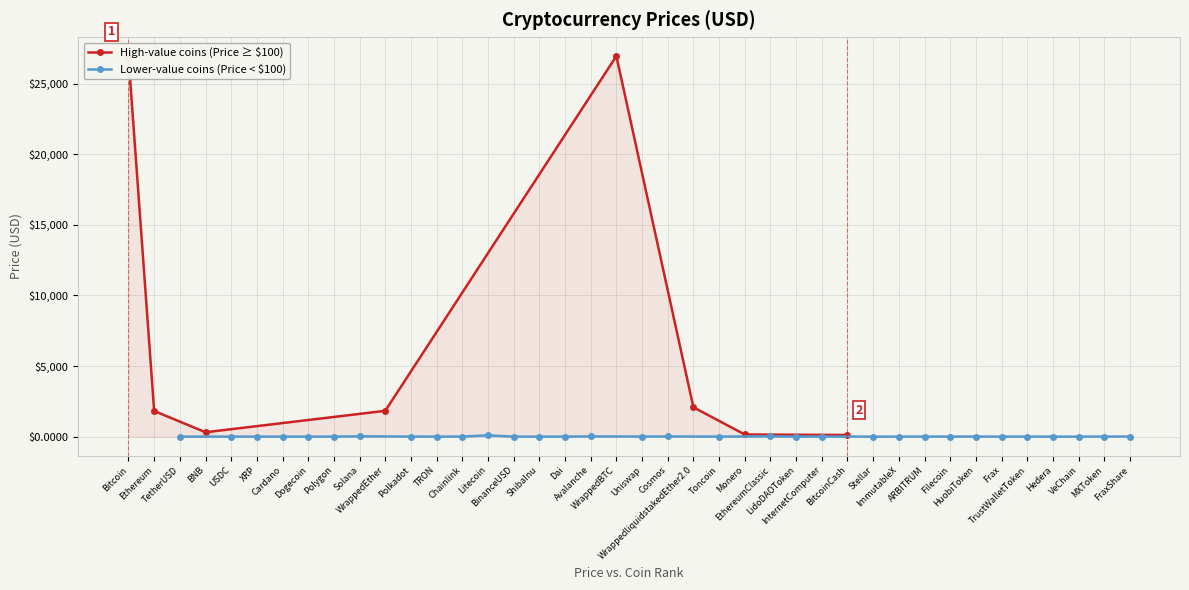

Reading right to left, transcribe all the data shown in this chart.

7.2	3.0	0.0	0.1	1.1	1.0	2.9	4.5	1.2	0.8	0.1	115.4	5.3	2.1	18.3	150.9	1.9	2078.7	10.6	5.3	26947.8	14.7	1.0	0.0	1.0	91.5	6.5	0.1	5.4	1827.8	20.3	0.9	0.1	0.4	0.5	1.0	309.0	1.0	1815.9	26912.2